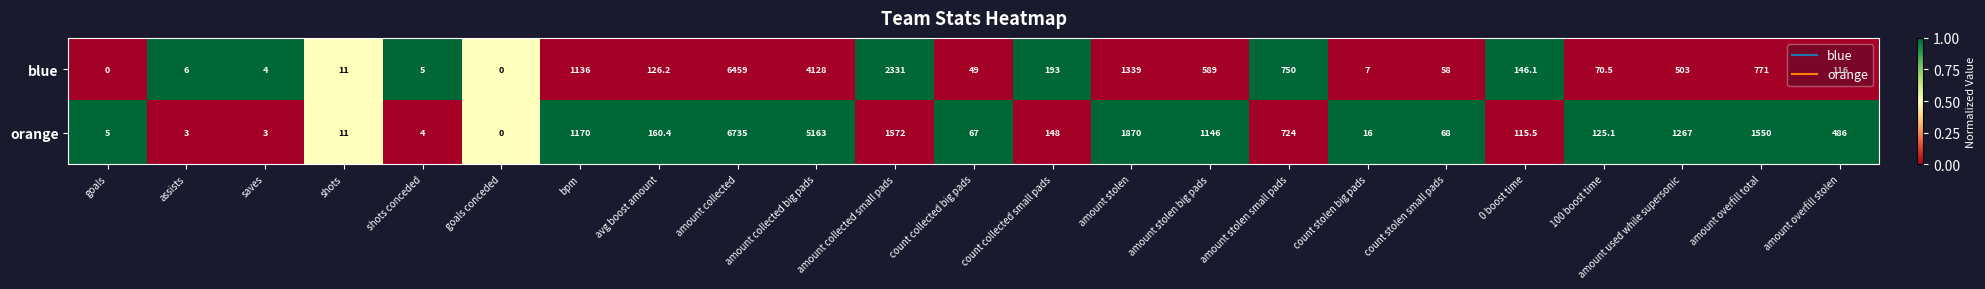

What is the average value of the blue series?

817.3